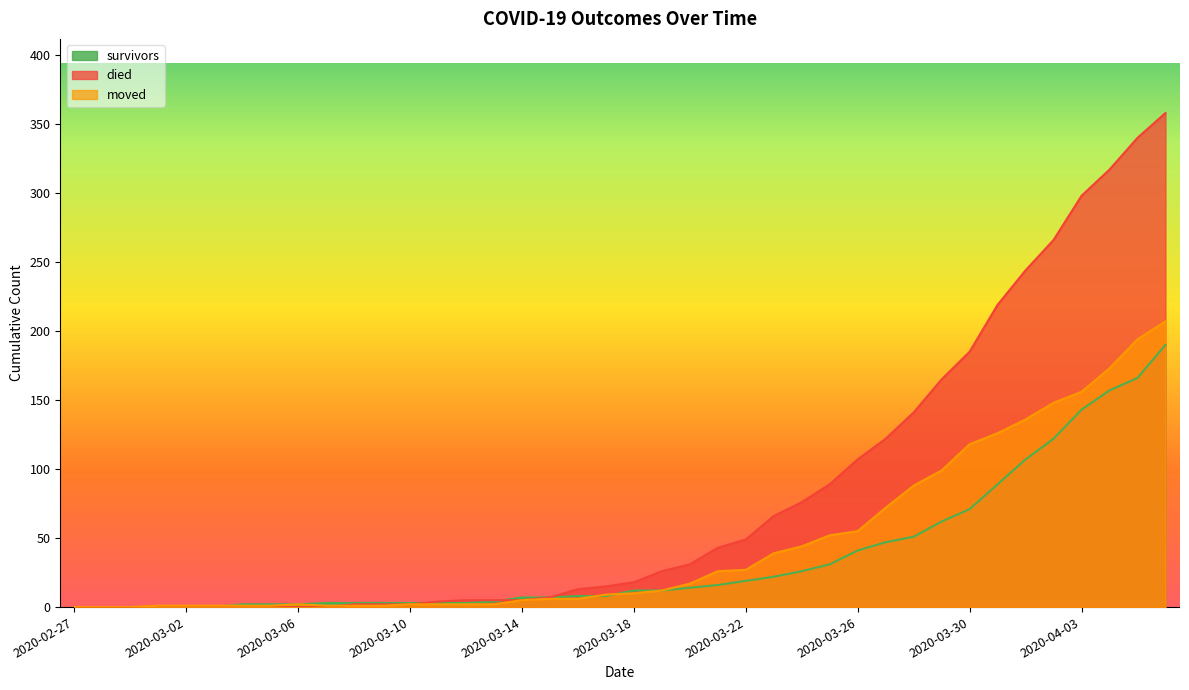

What is the total value across all series at 2020-04-04?

647